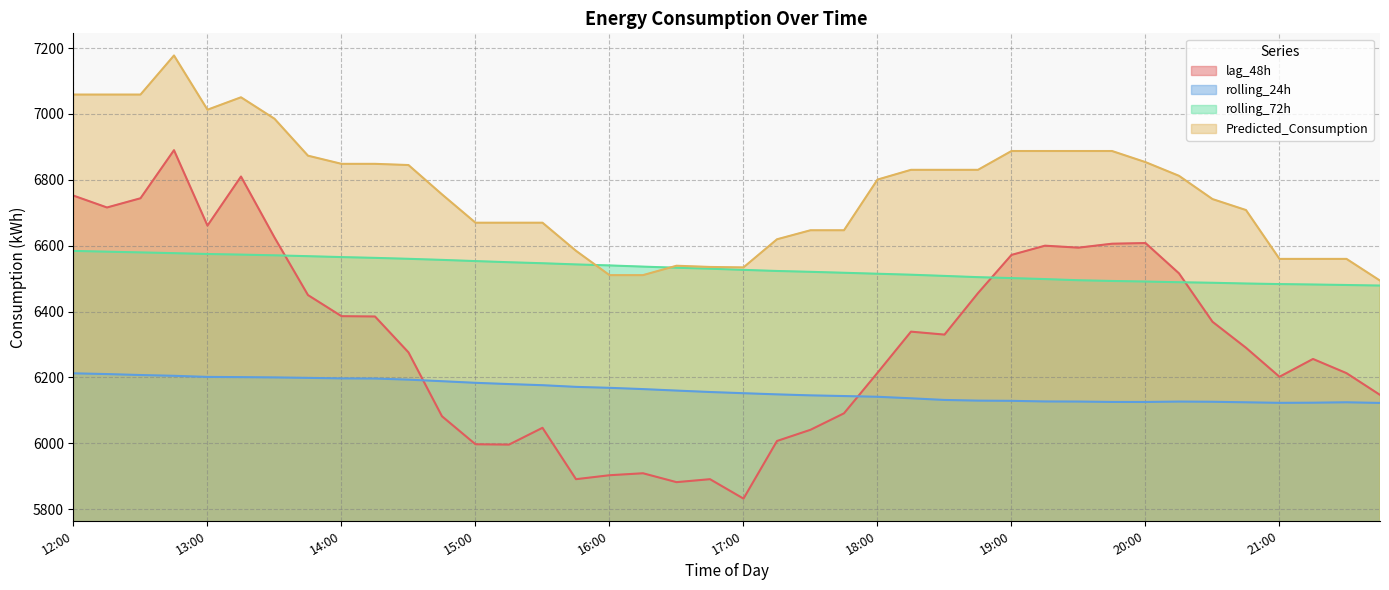

In Predicted_Consumption, how many points are higher than both neighbors (excluding endpoints)?

3